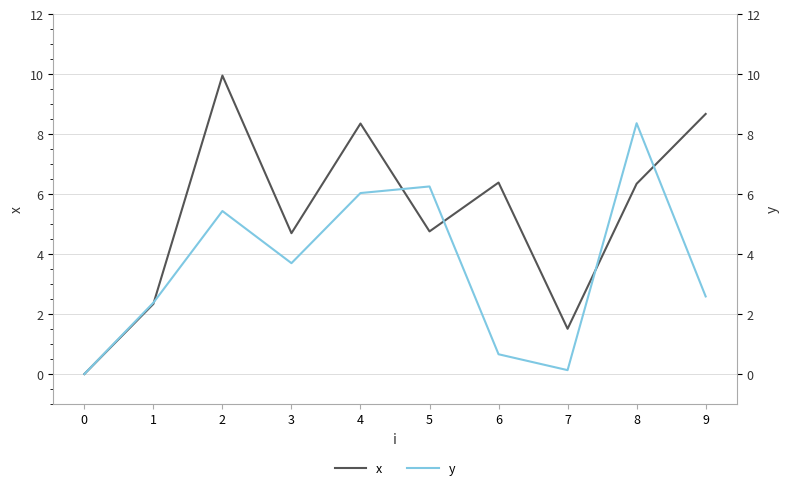

Is it true that y equals 5.4 at 2?

True